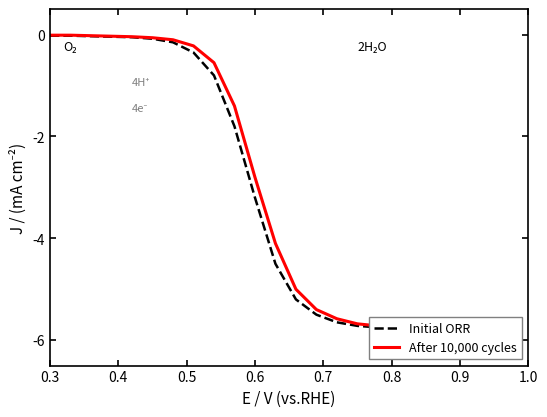

At 0.6, list the series in order from largest to smallest.

After 10,000 cycles, Initial ORR